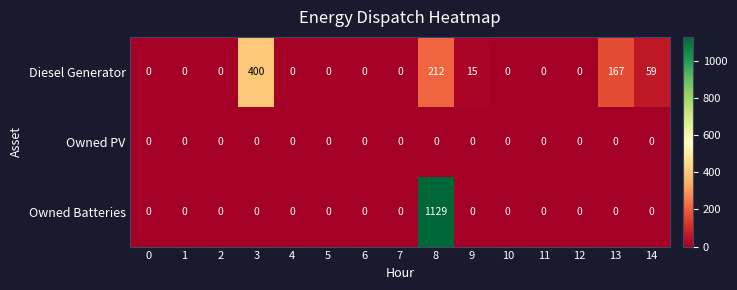

At how many categories does at least one series exceed 339?

2